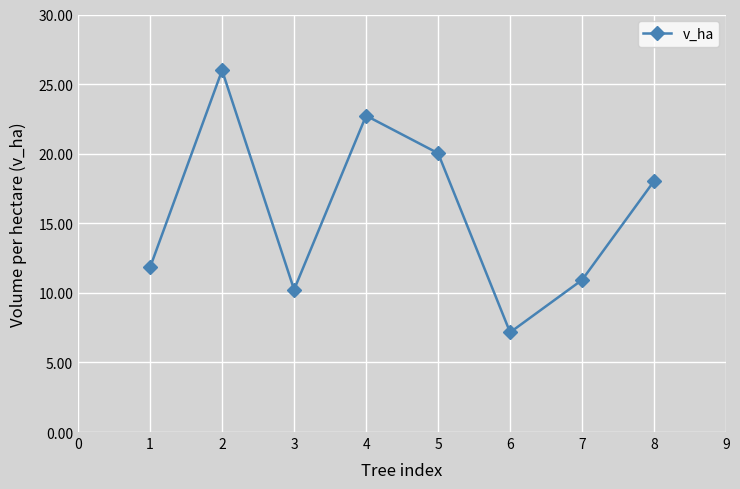

Where is the data nearest to the value 16?

8